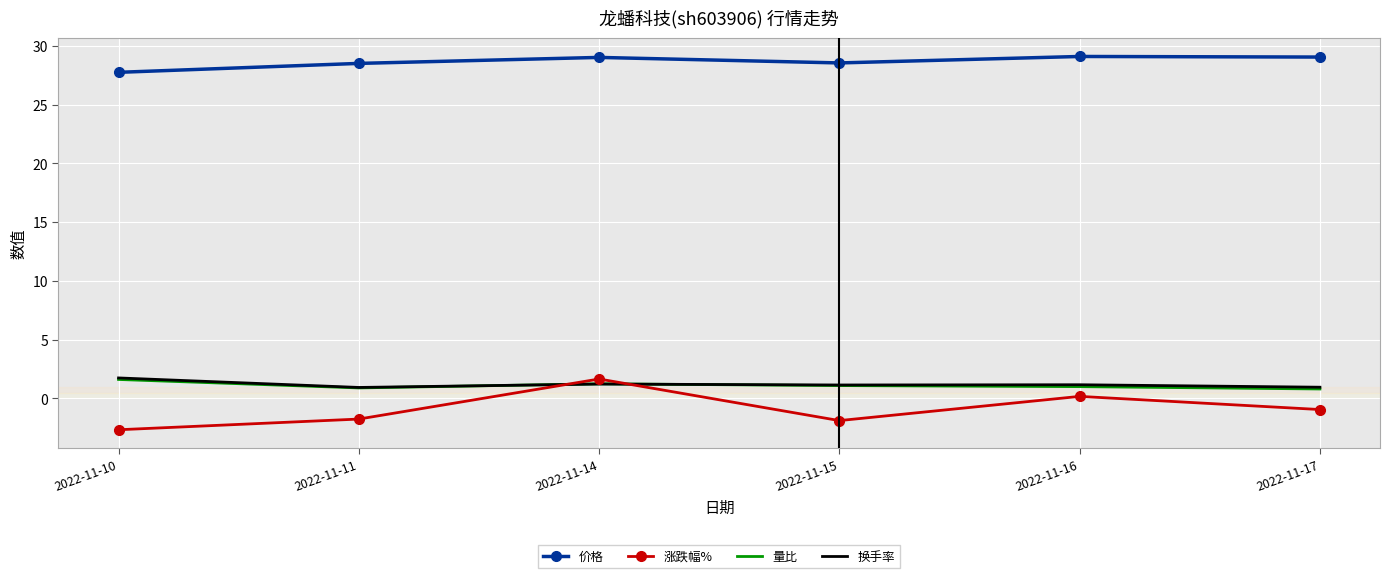

Which category has the lowest value across all series?

2022-11-10